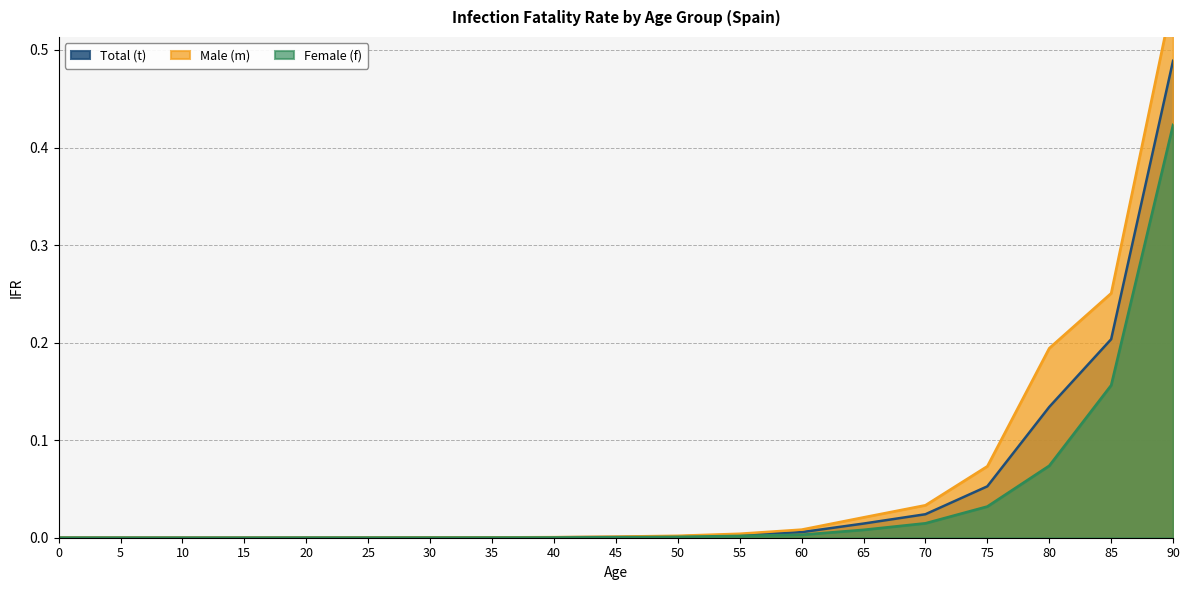

True or false: Total (t) and Female (f) intersect in this chart.

True